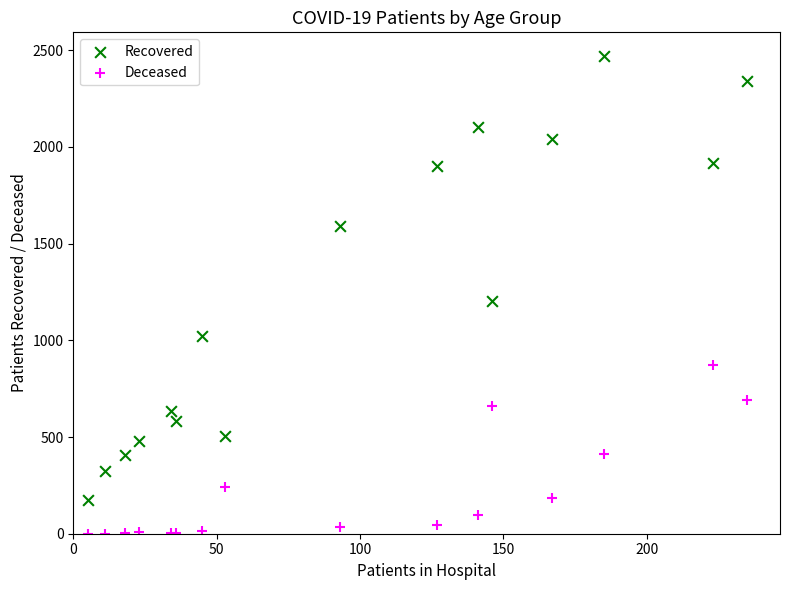

Which series has the largest Y range (max minus min)?

Recovered